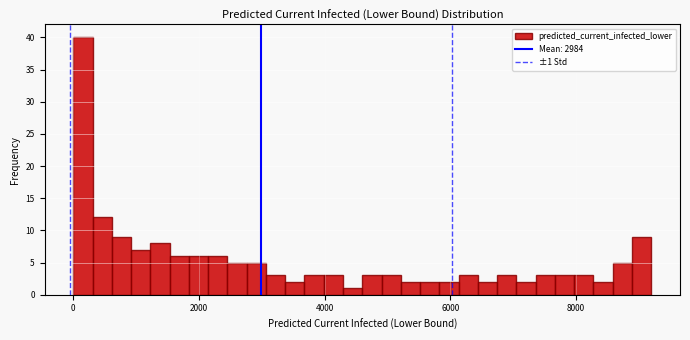

Read against the x-axis, roughly where is the centre of the tallest bar?

200